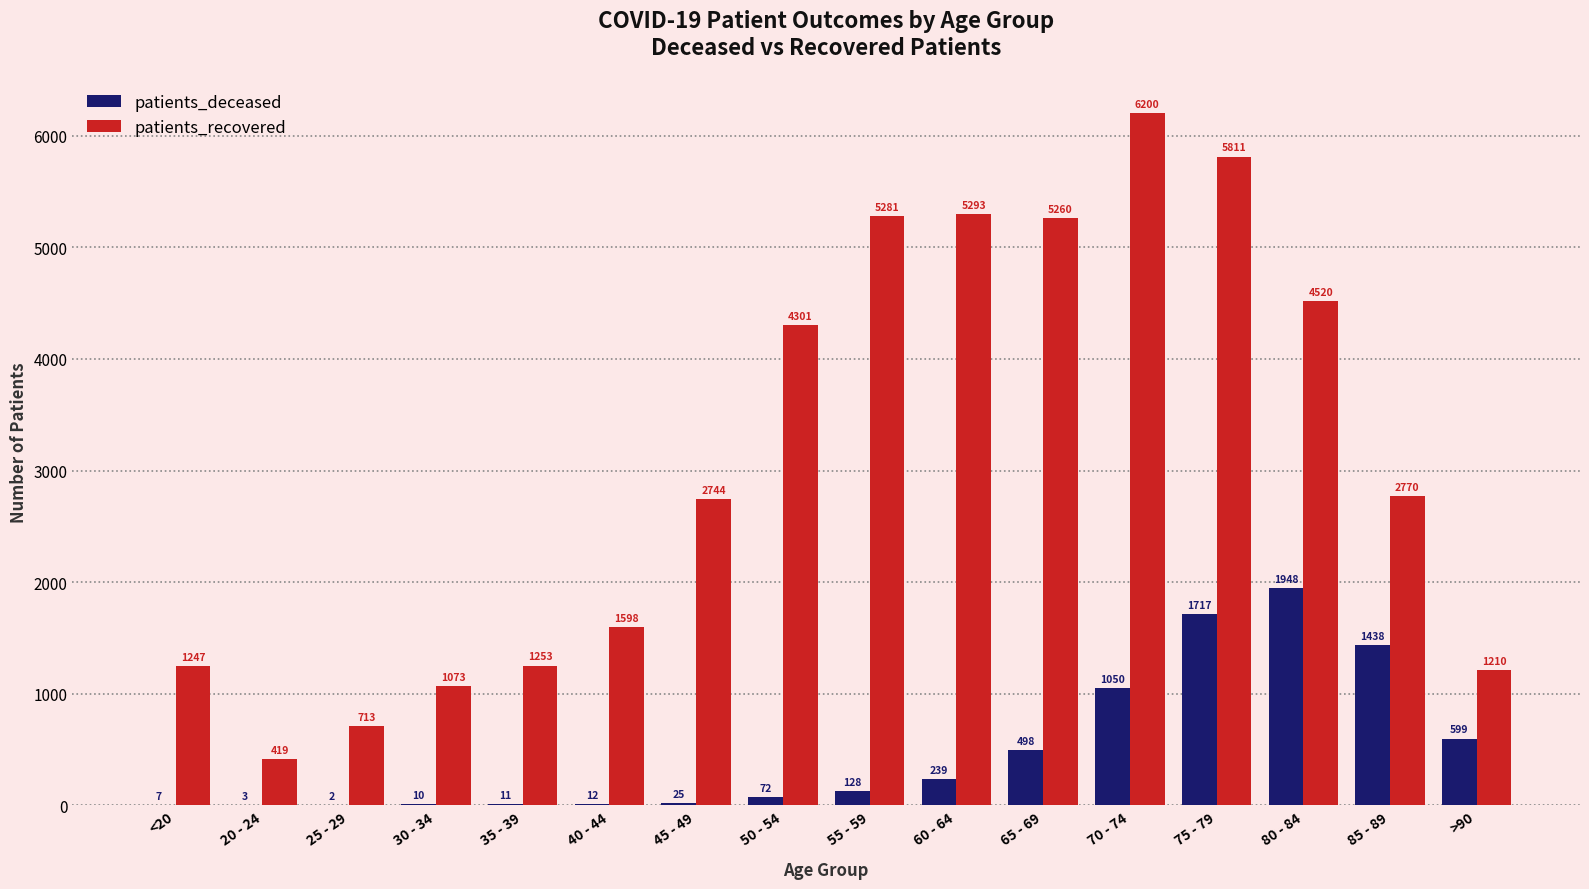

Between 25 - 29 and 55 - 59, which series saw the biggest shift?

patients_recovered